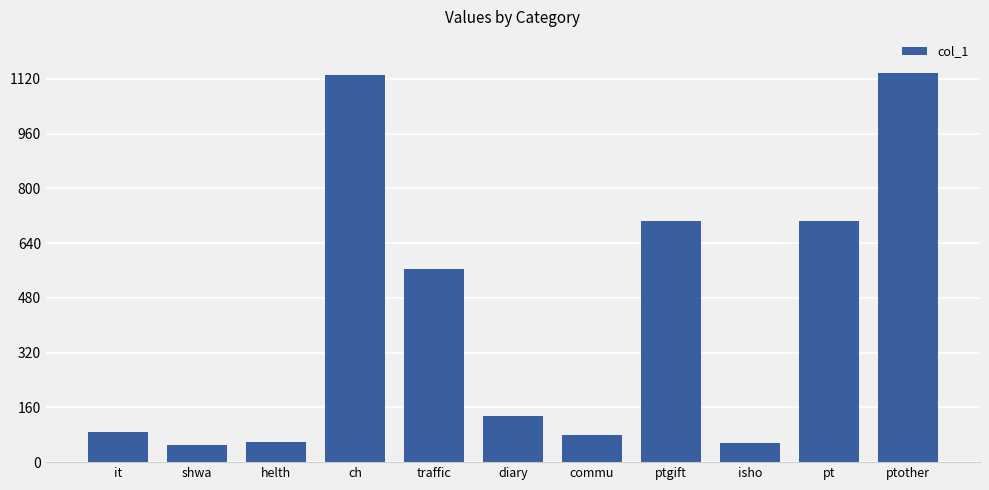

Where is the data nearest to the value 593?

traffic